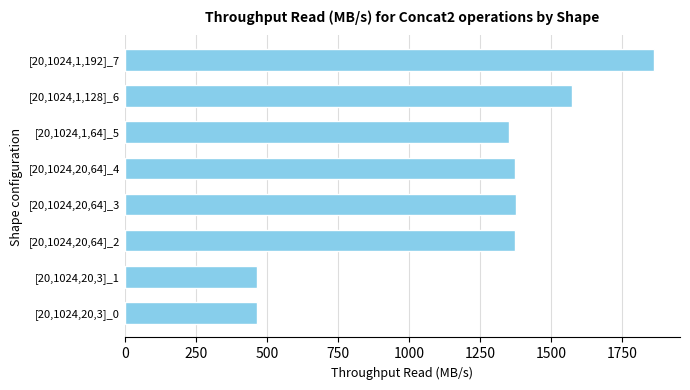

The value at [20,1024,20,64]_2 is 1374.6. True or false?

True